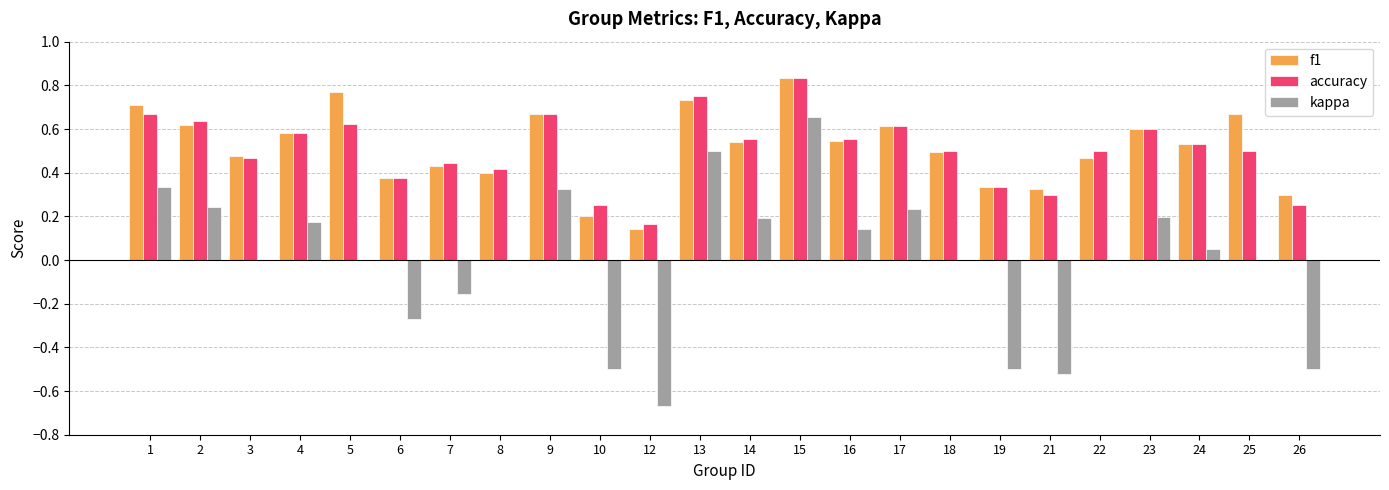

At which label does f1 reach its peak?

15